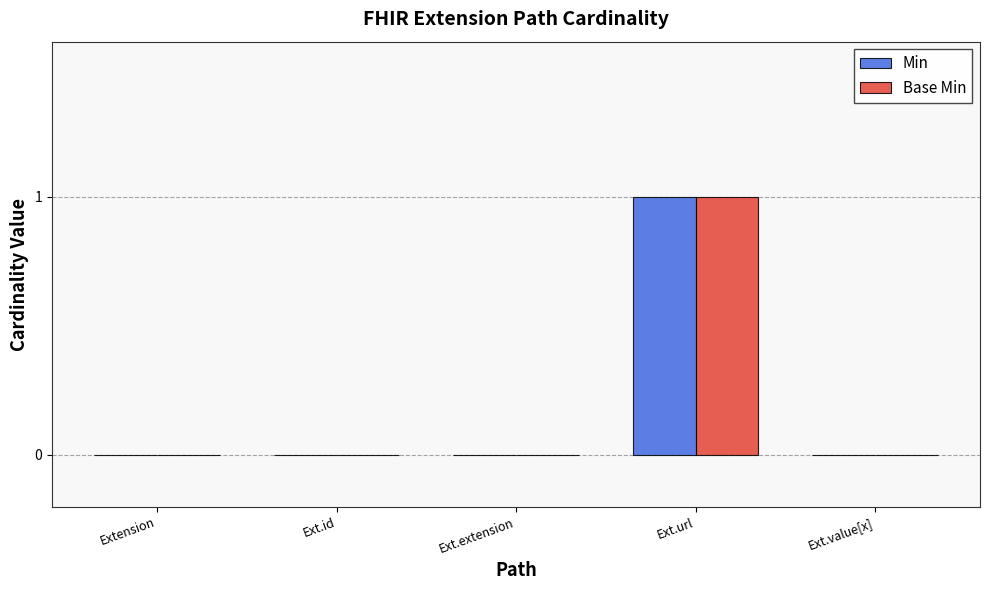

The Base Min series shows 1 at Extension. True or false?

False